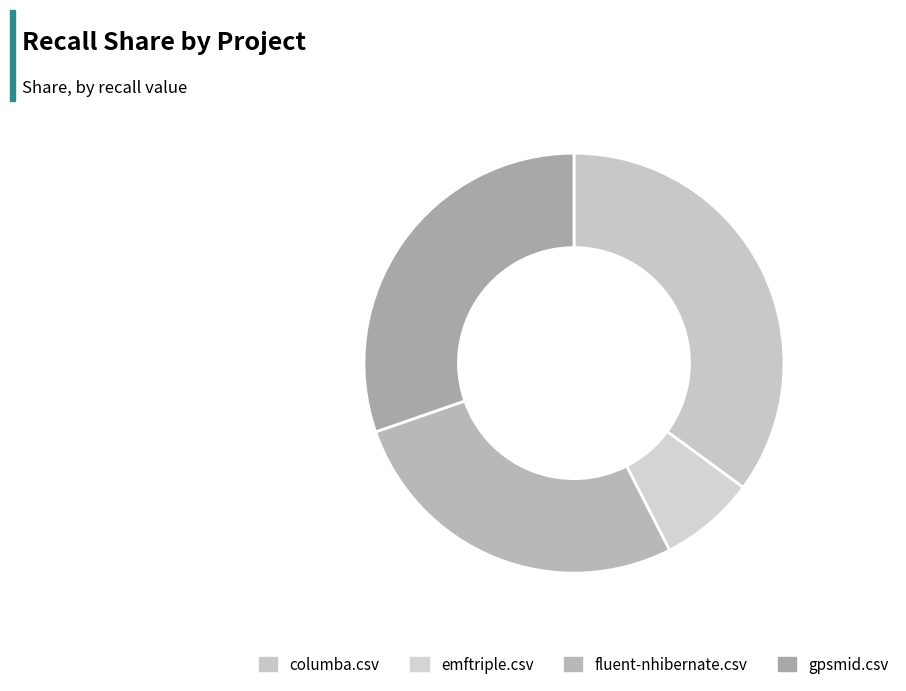

Is there a majority slice in this chart?

No